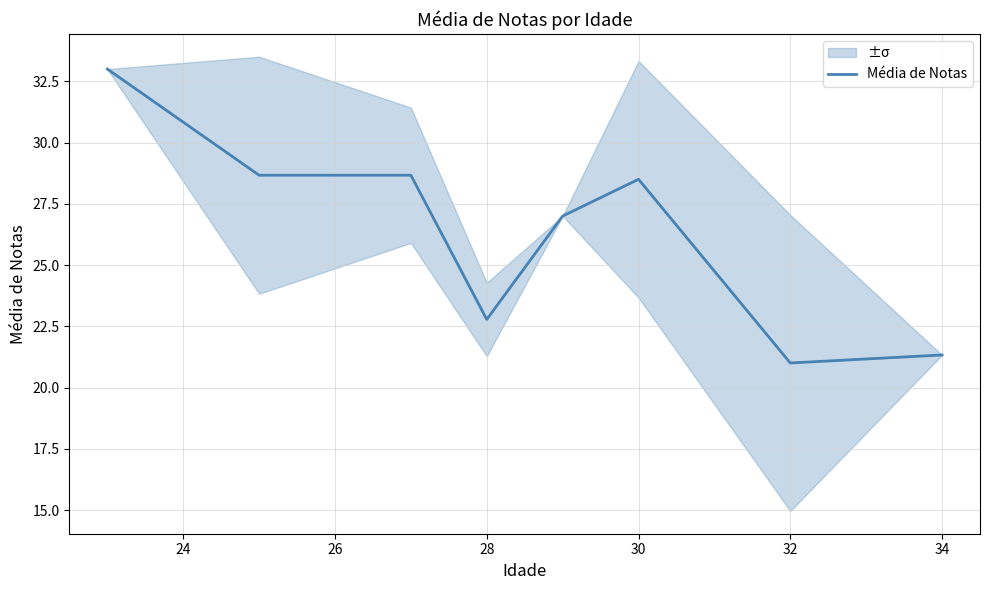

What is the ratio of the value at 26 to the value at 30?

1.1